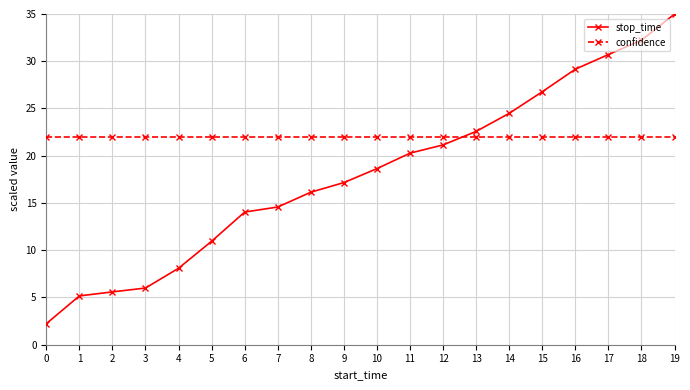

List the series in order of their peak value, lowest first.

confidence, stop_time